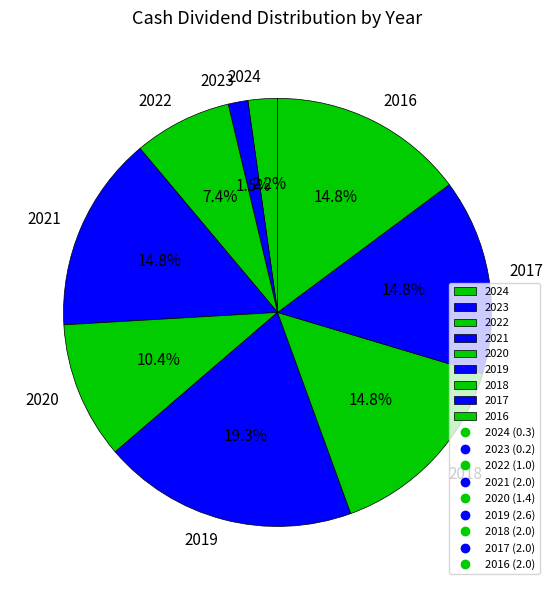

What is the total percentage of 2023 and 2020?

11.9%